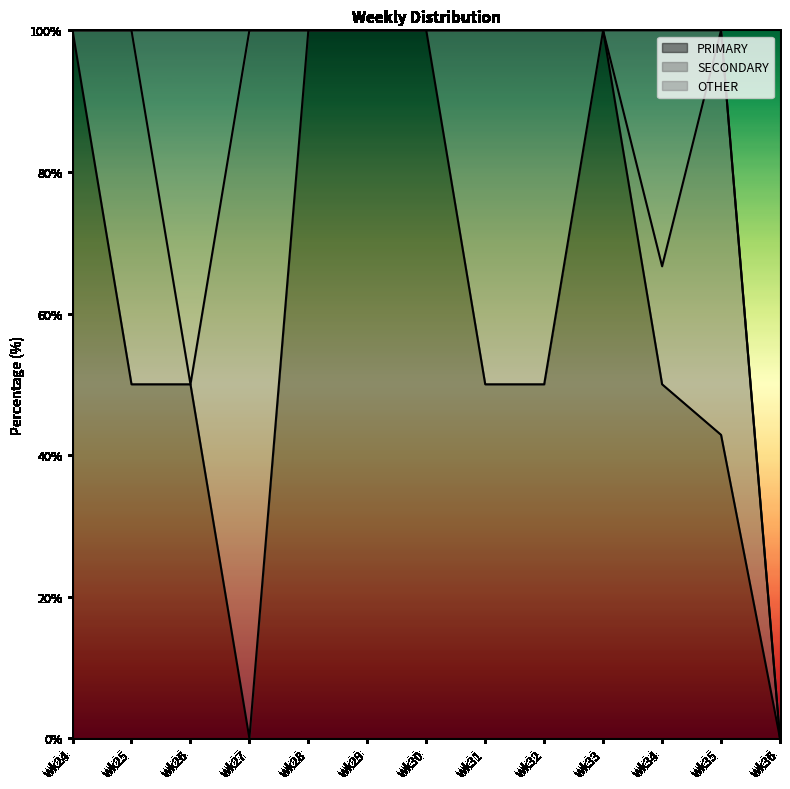

Which series has the widest spread of values?

PRIMARY